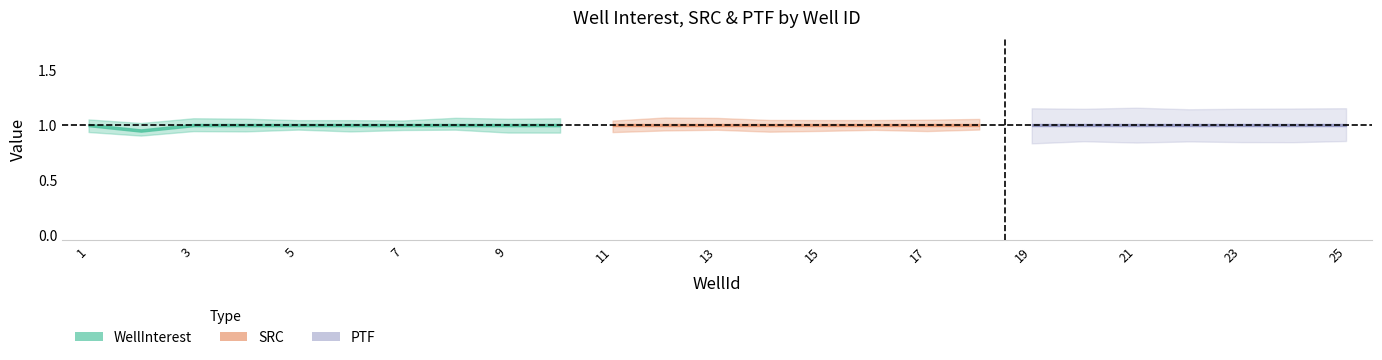

Is the value of SRC at 22 greater than the value of WellInterest at 5?

No